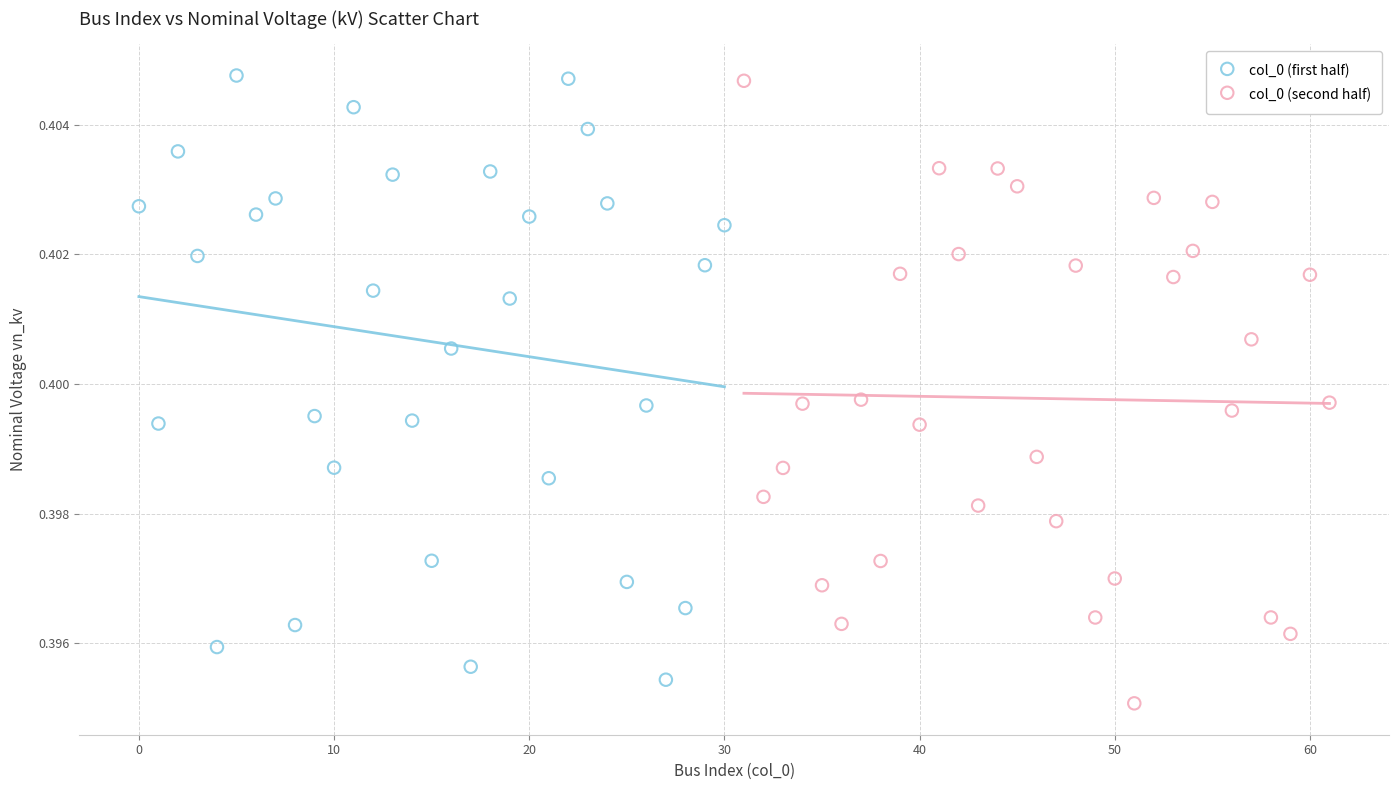

Which series reaches the minimum Y coordinate?

col_0 (second half)